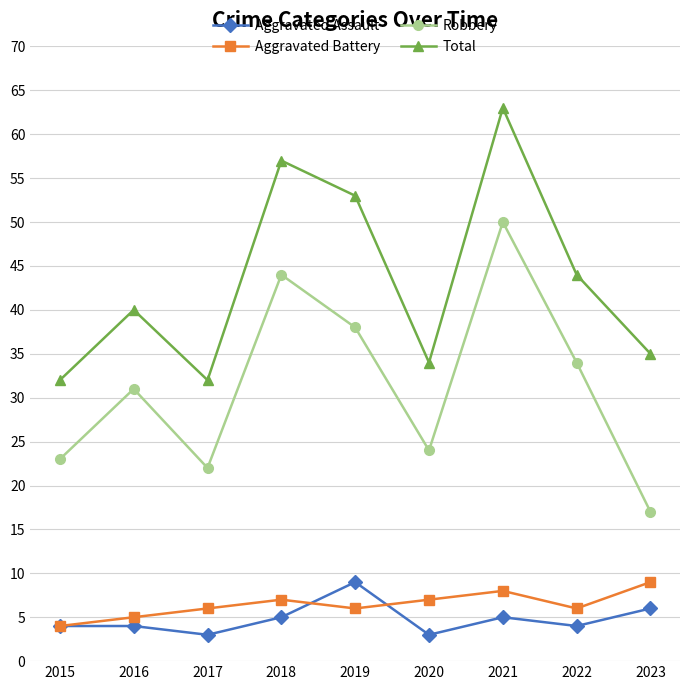

What is the minimum value shown in the chart?

3